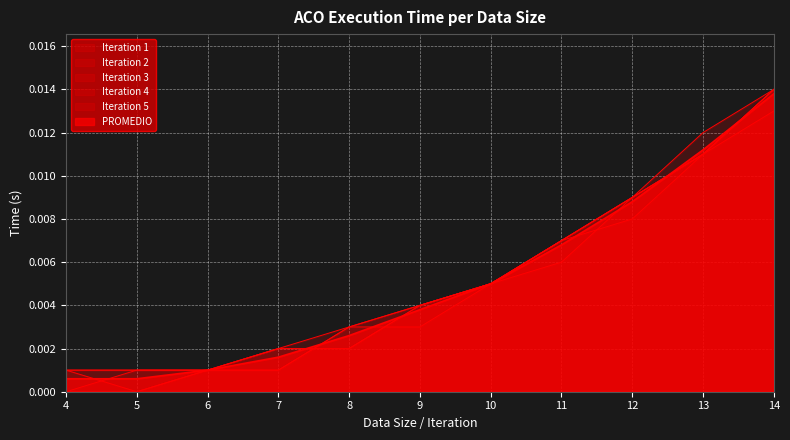

Rank the series by their maximum value, from lowest to highest.

Iteration 3, PROMEDIO, Iteration 1, Iteration 2, Iteration 4, Iteration 5